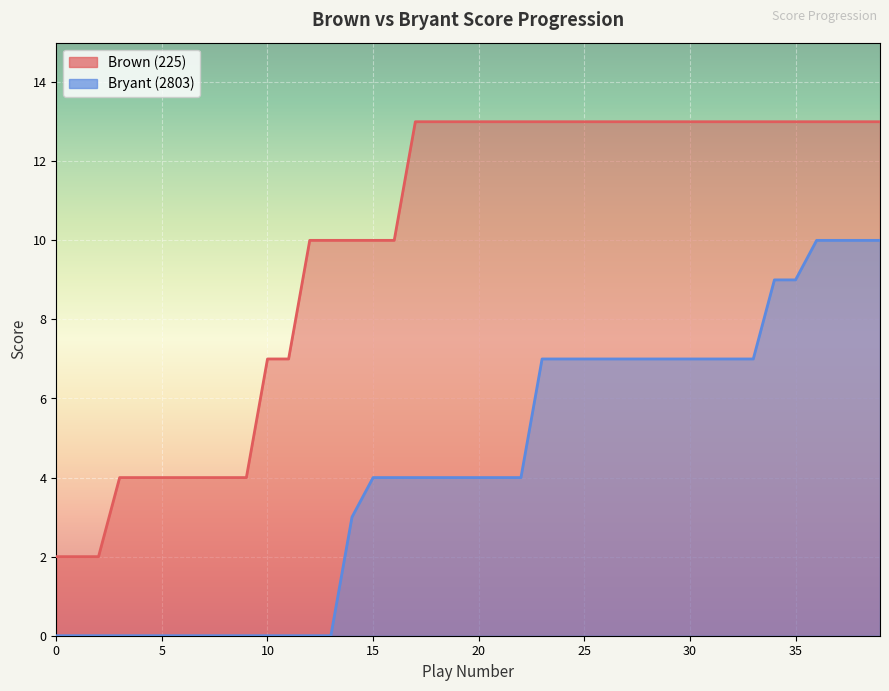

True or false: Brown (225) and Bryant (2803) cross at least once.

False